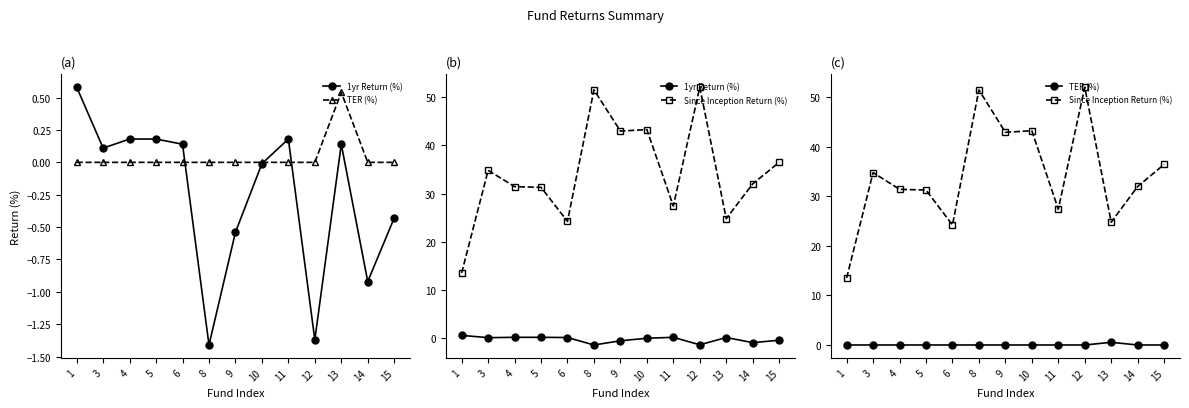

How many lines are shown in the chart?

3